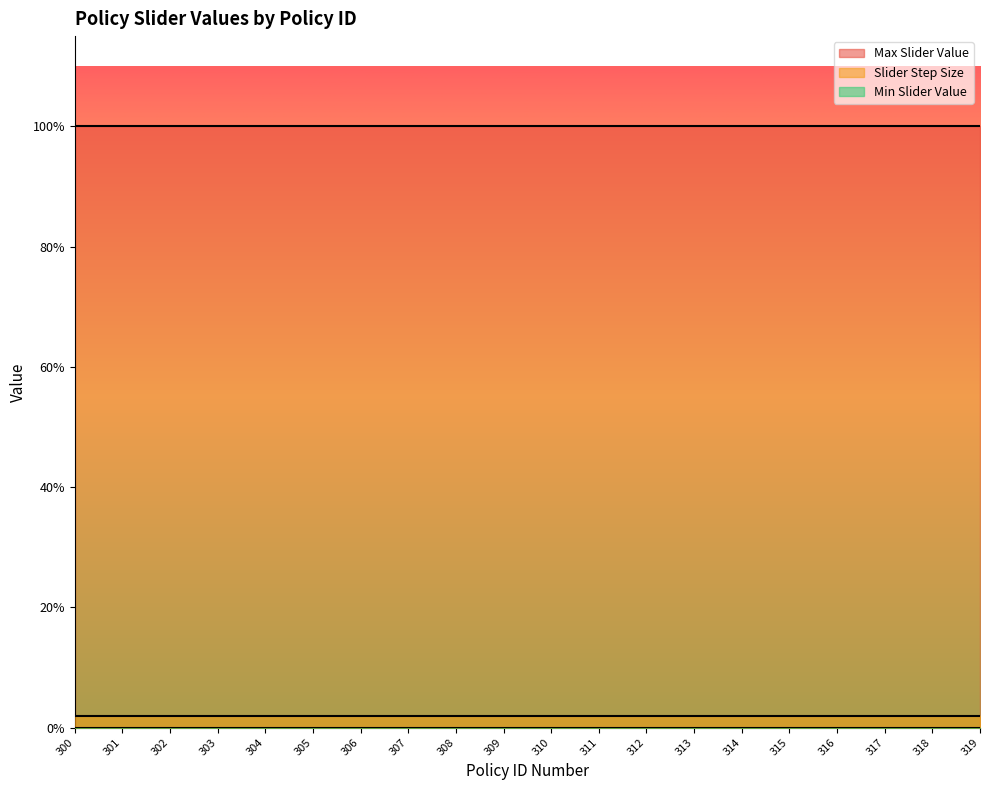

Is it true that Max Slider Value equals 1.0 at 315?

True